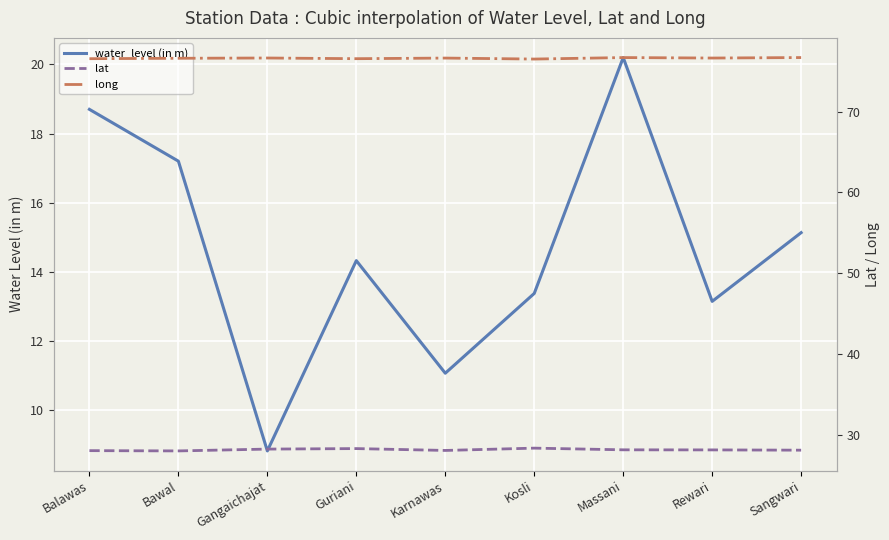

The long series shows 76.6 at Gangaichajat. True or false?

True